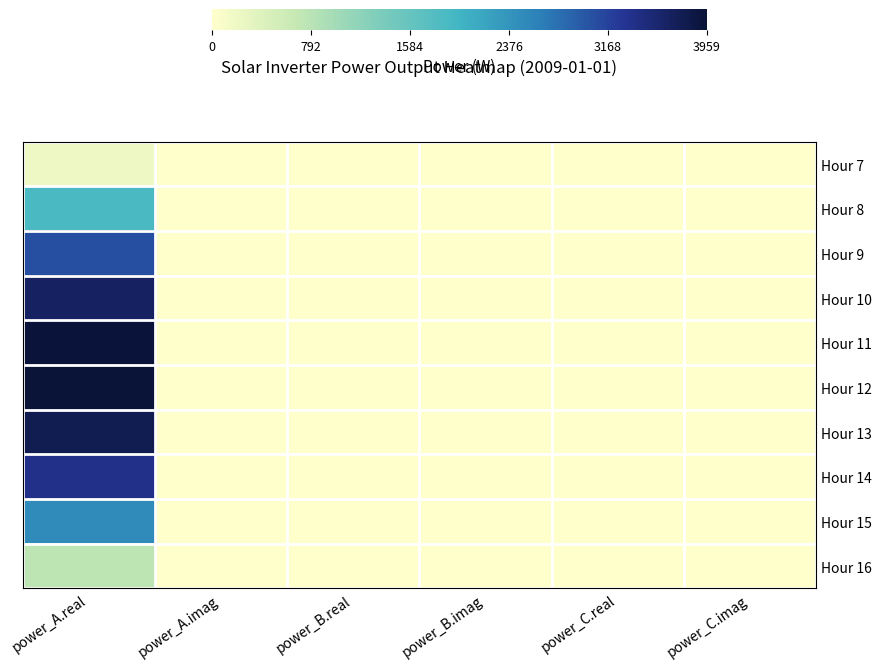

Reading left to right, what are all the values shown in this chart?

Hour 7: power_A.real=212.6	power_A.imag=0.0	power_B.real=0.0	power_B.imag=0.0	power_C.real=0.0	power_C.imag=0.0
Hour 8: power_A.real=1885.0	power_A.imag=0.0	power_B.real=0.0	power_B.imag=0.0	power_C.real=0.0	power_C.imag=0.0
Hour 9: power_A.real=3050.2	power_A.imag=0.0	power_B.real=0.0	power_B.imag=0.0	power_C.real=0.0	power_C.imag=0.0
Hour 10: power_A.real=3658.1	power_A.imag=0.0	power_B.real=0.0	power_B.imag=0.0	power_C.real=0.0	power_C.imag=0.0
Hour 11: power_A.real=3938.7	power_A.imag=0.0	power_B.real=0.0	power_B.imag=0.0	power_C.real=0.0	power_C.imag=0.0
Hour 12: power_A.real=3959.4	power_A.imag=0.0	power_B.real=0.0	power_B.imag=0.0	power_C.real=0.0	power_C.imag=0.0
Hour 13: power_A.real=3762.1	power_A.imag=0.0	power_B.real=0.0	power_B.imag=0.0	power_C.real=0.0	power_C.imag=0.0
Hour 14: power_A.real=3369.3	power_A.imag=0.0	power_B.real=0.0	power_B.imag=0.0	power_C.real=0.0	power_C.imag=0.0
Hour 15: power_A.real=2487.6	power_A.imag=0.0	power_B.real=0.0	power_B.imag=0.0	power_C.real=0.0	power_C.imag=0.0
Hour 16: power_A.real=754.2	power_A.imag=0.0	power_B.real=0.0	power_B.imag=0.0	power_C.real=0.0	power_C.imag=0.0